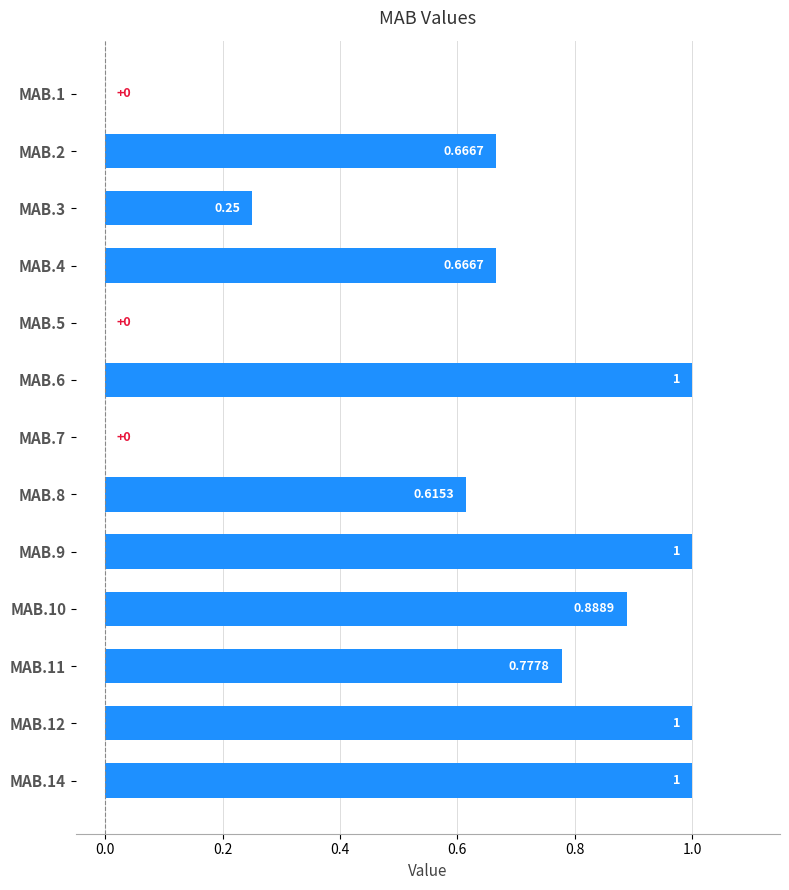

Which has a higher value, MAB.12 or MAB.10?

MAB.12